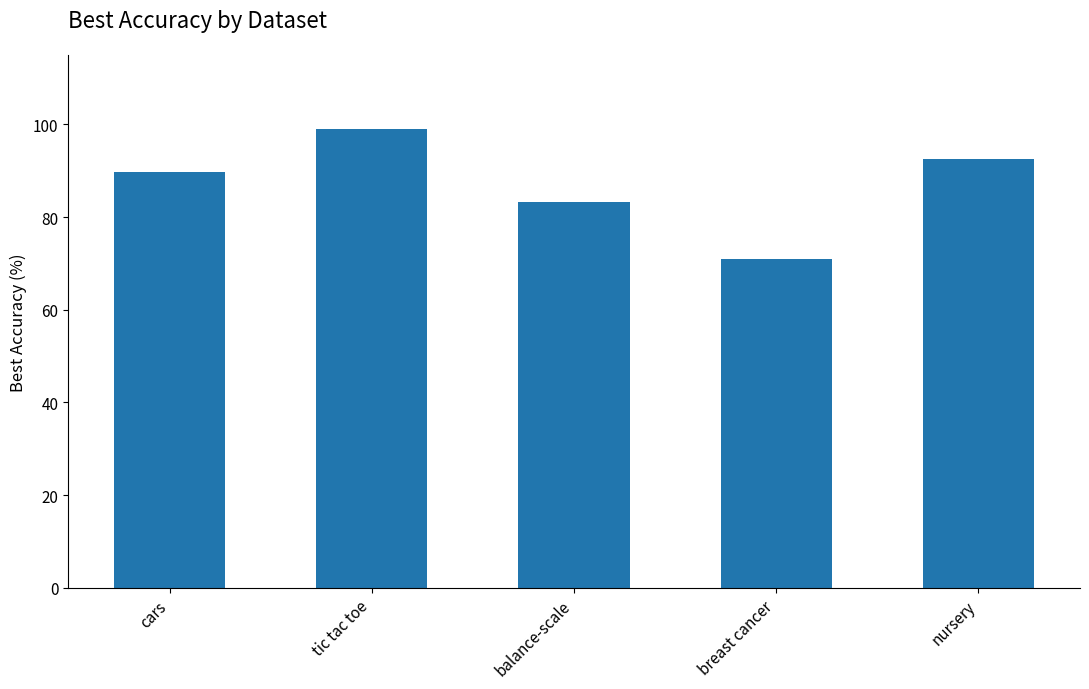

Which label corresponds to the smallest value in the chart?

breast cancer